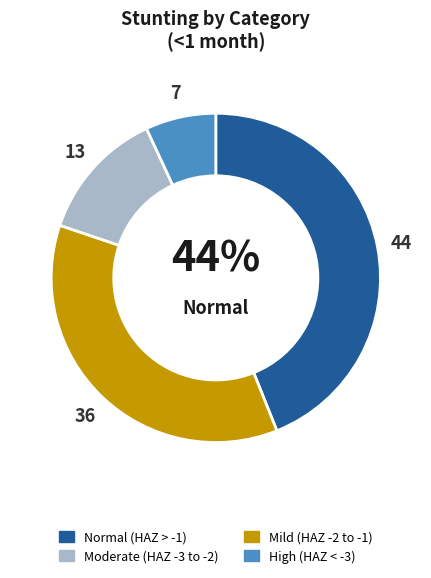

To the nearest percent, what is the average slice percentage?

25%